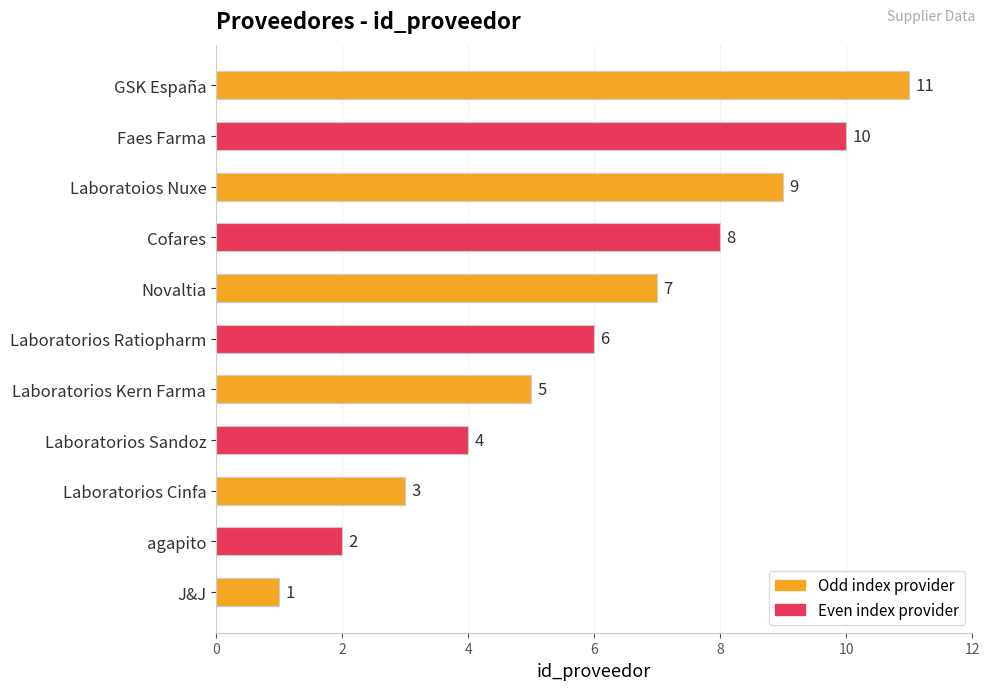

What is the difference between the second highest and minimum values?

9